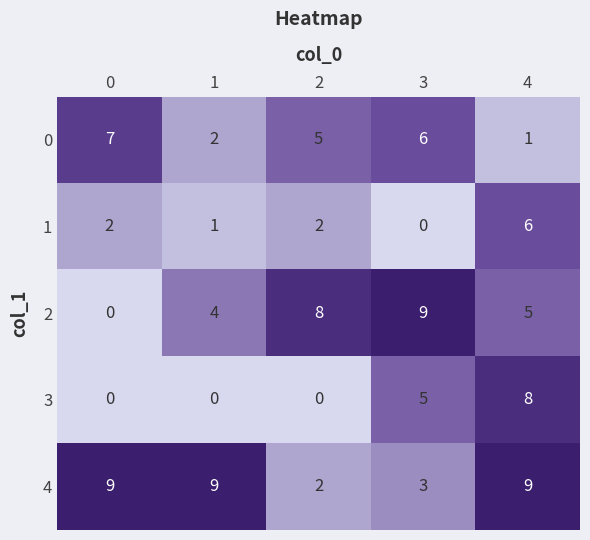

What is the maximum value shown in the chart?

9